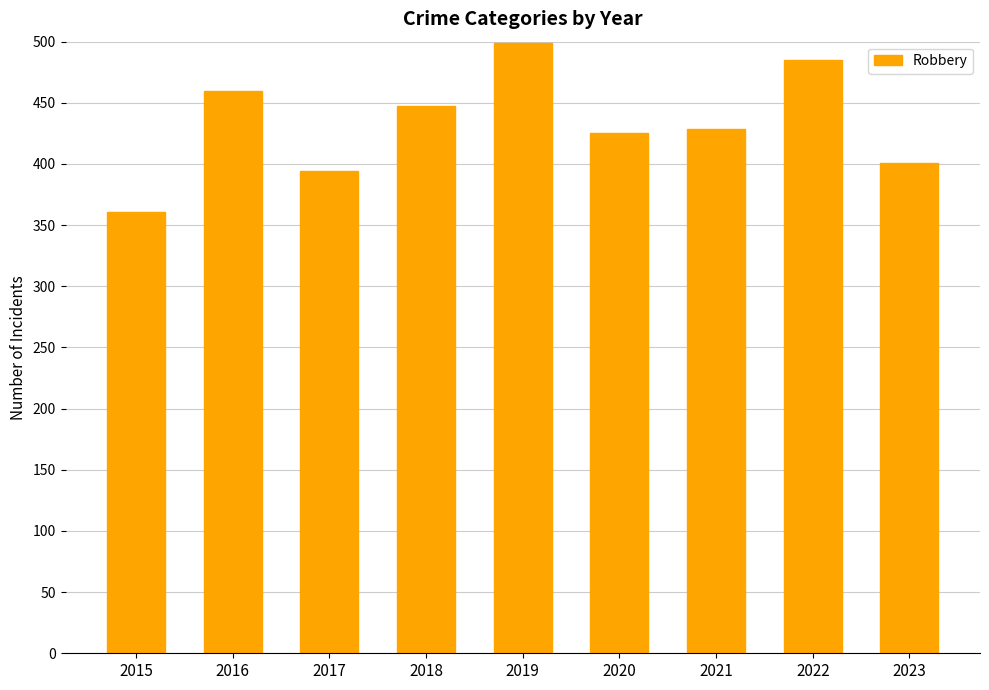

Approximately how many times larger is the value at 2017 compared to 2019?

0.8